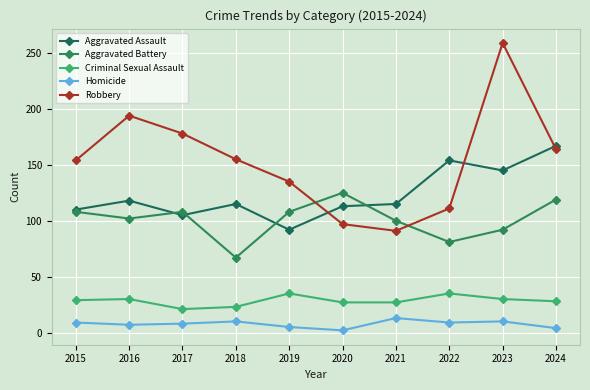

Does the chart display data point markers on the line(s)?

Yes